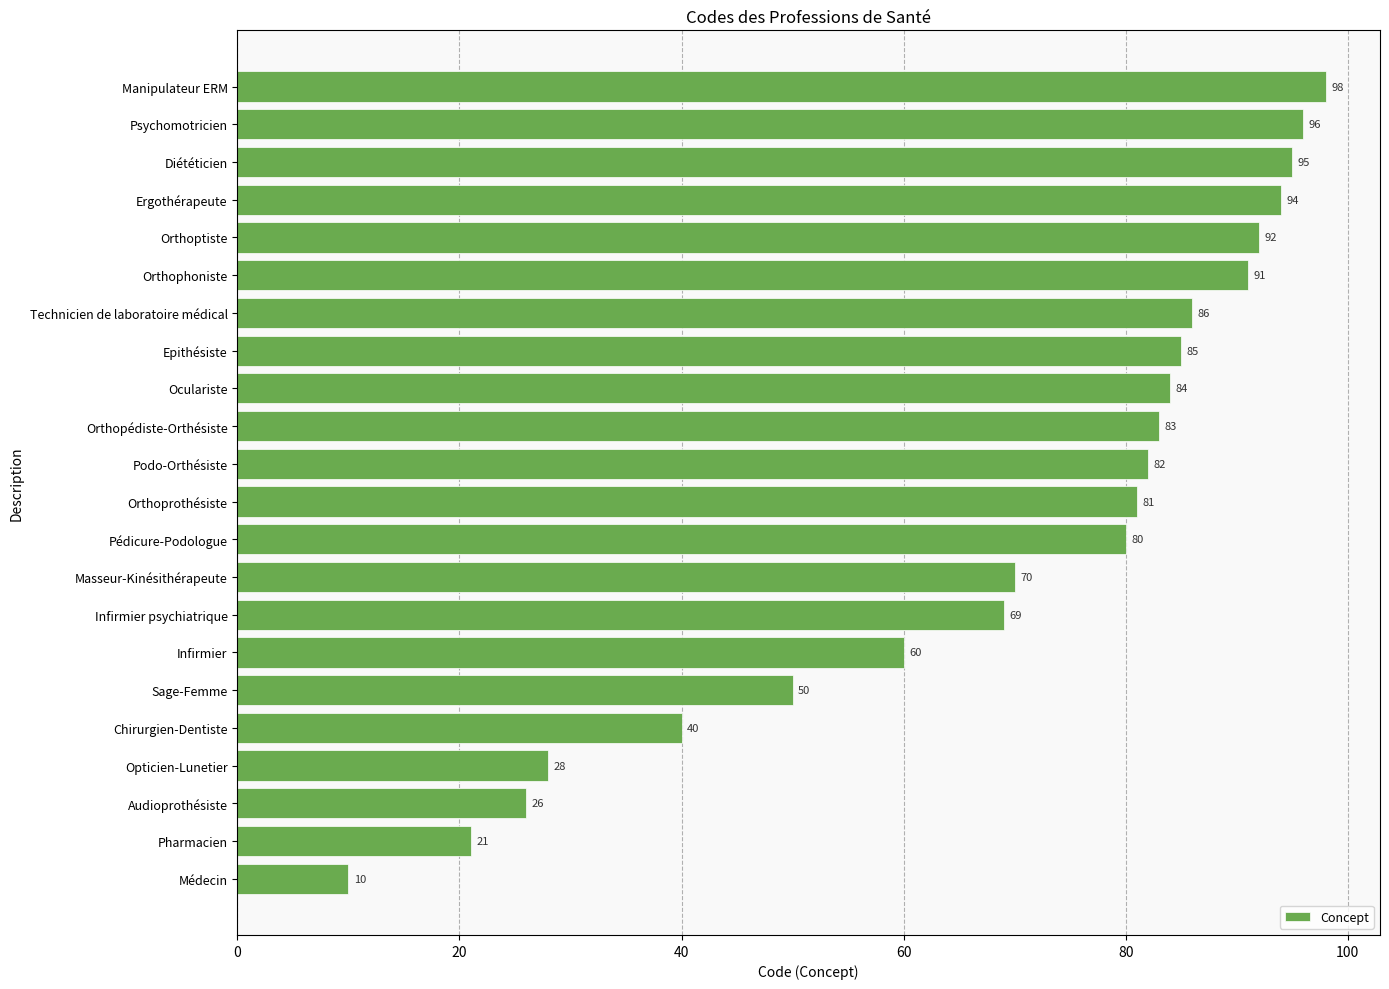

What is the maximum value shown in the chart?

98